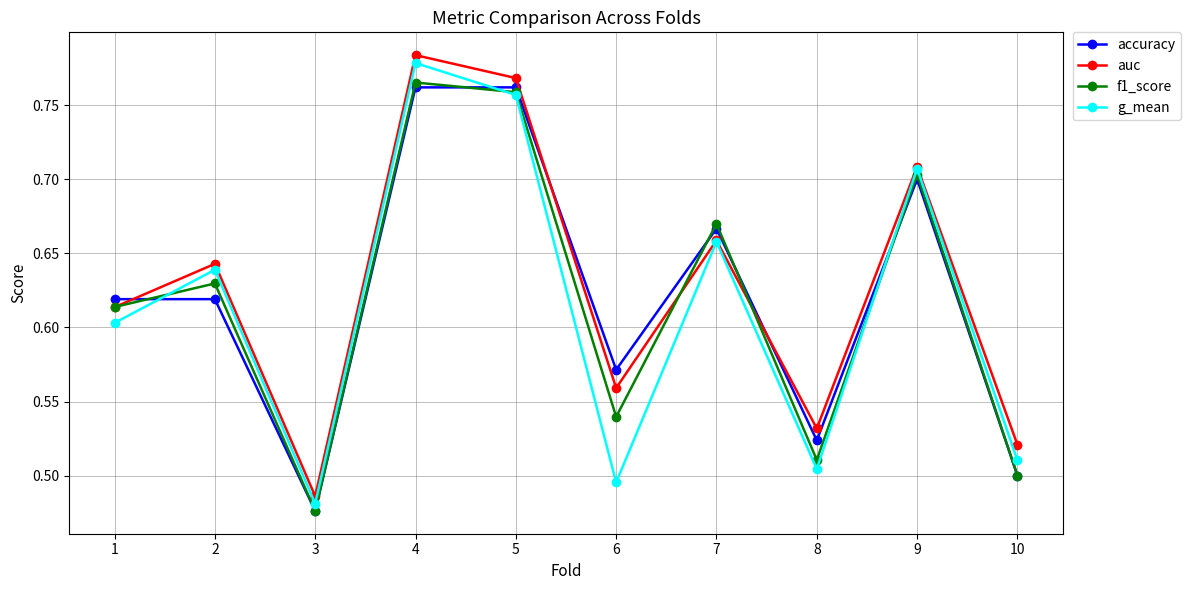

Which series has the largest total across all categories?

auc